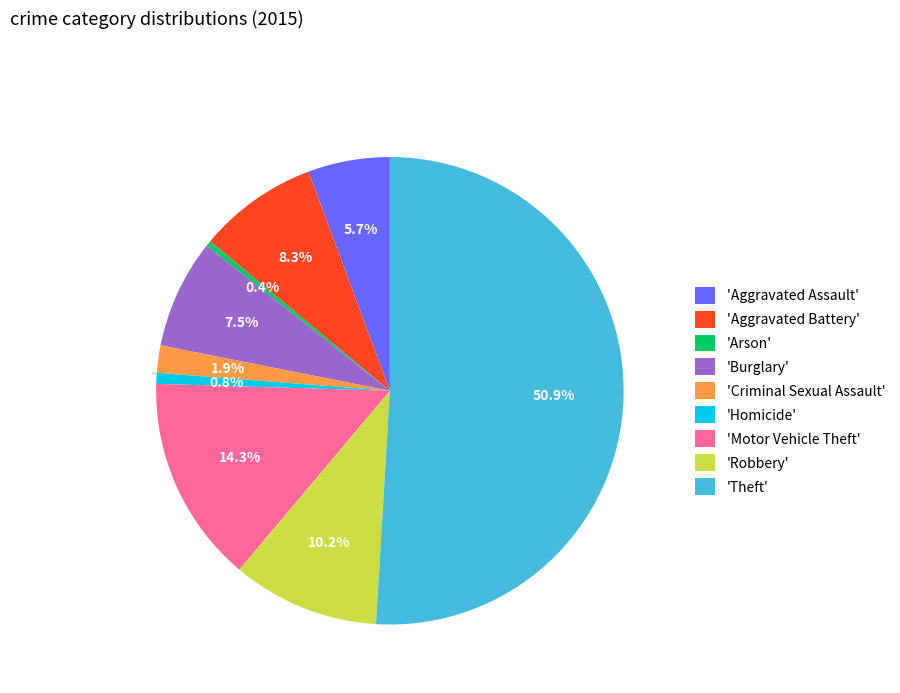

Is the sum of 'Robbery' and 'Aggravated Battery' greater than half?

No